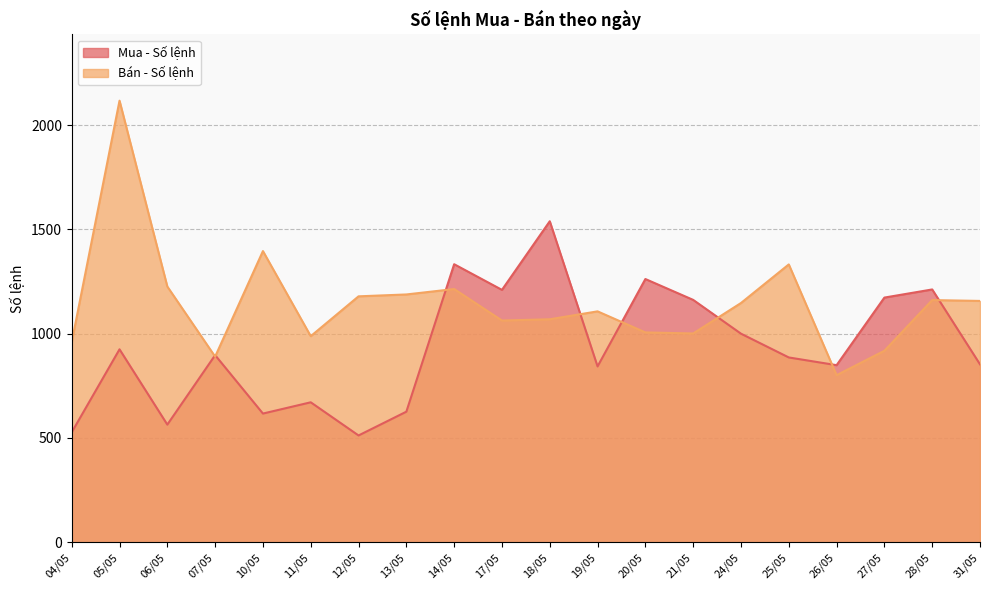

Where is Mua - Số lệnh nearest to the value 1025?

24/05